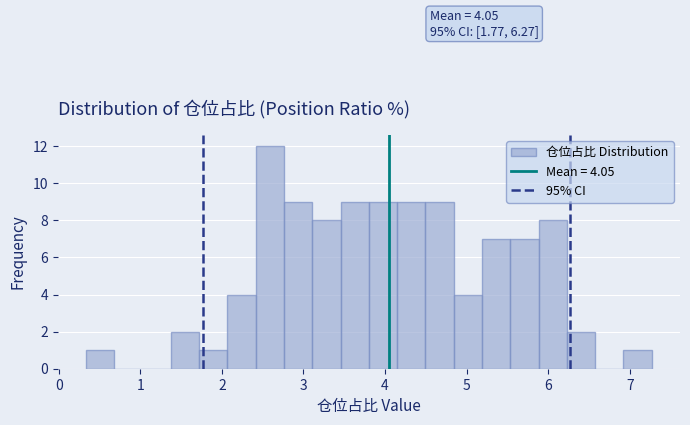

Read against the x-axis, roughly where is the centre of the tallest bar?

2.6